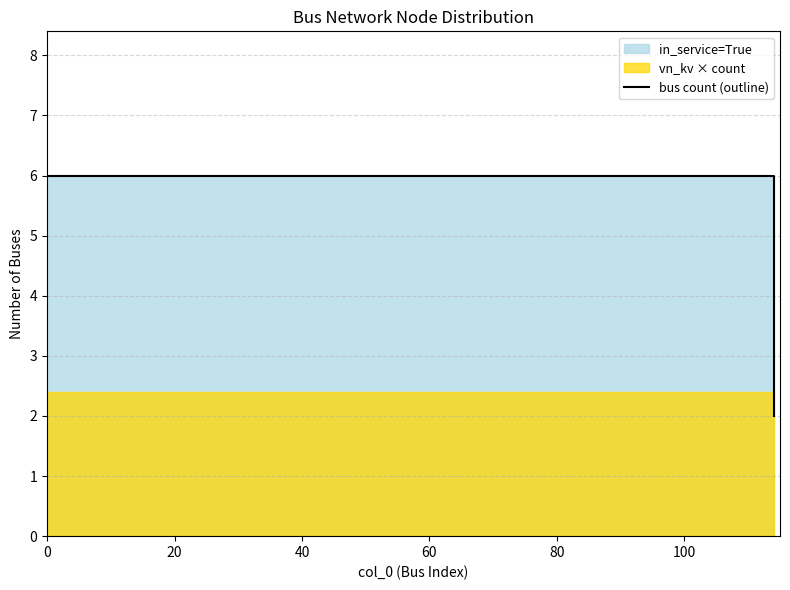

Is this an area chart (filled region under the line)?

No